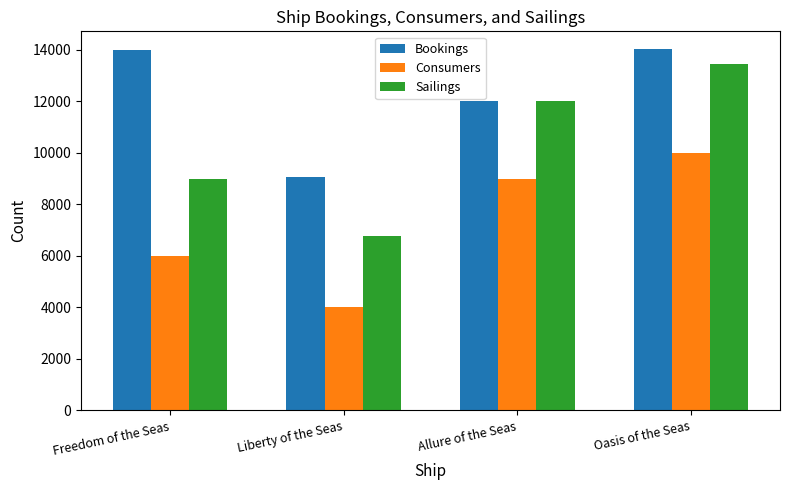

Between Liberty of the Seas and Oasis of the Seas, which series saw the biggest shift?

Sailings